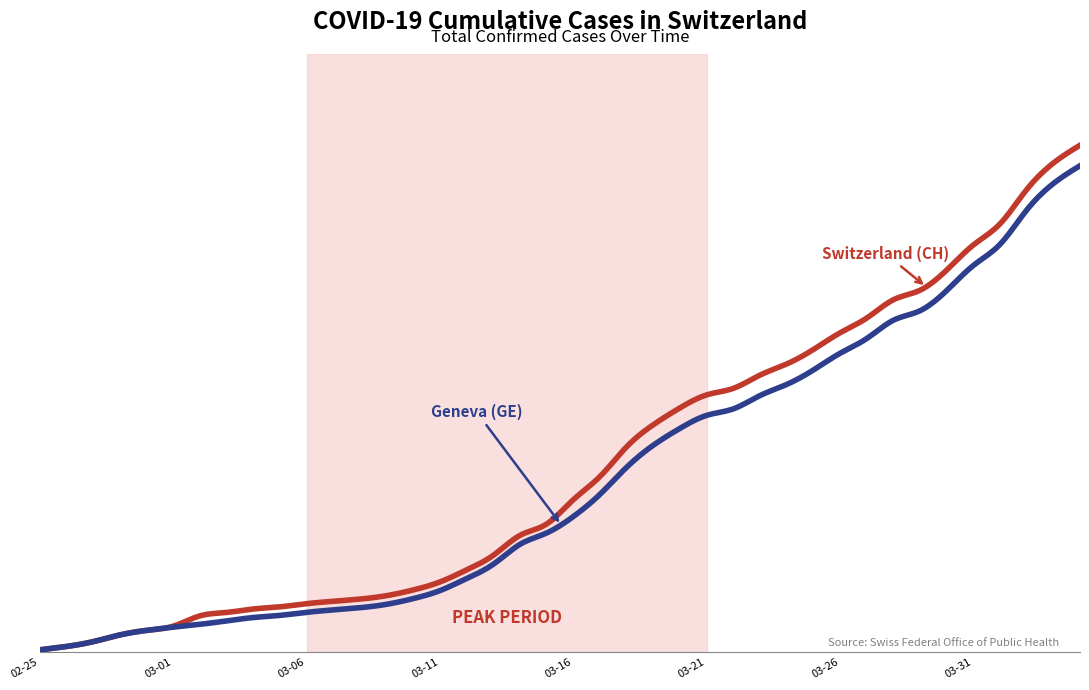

True or false: CH has a value of 7125 at 2020-03-19.

True